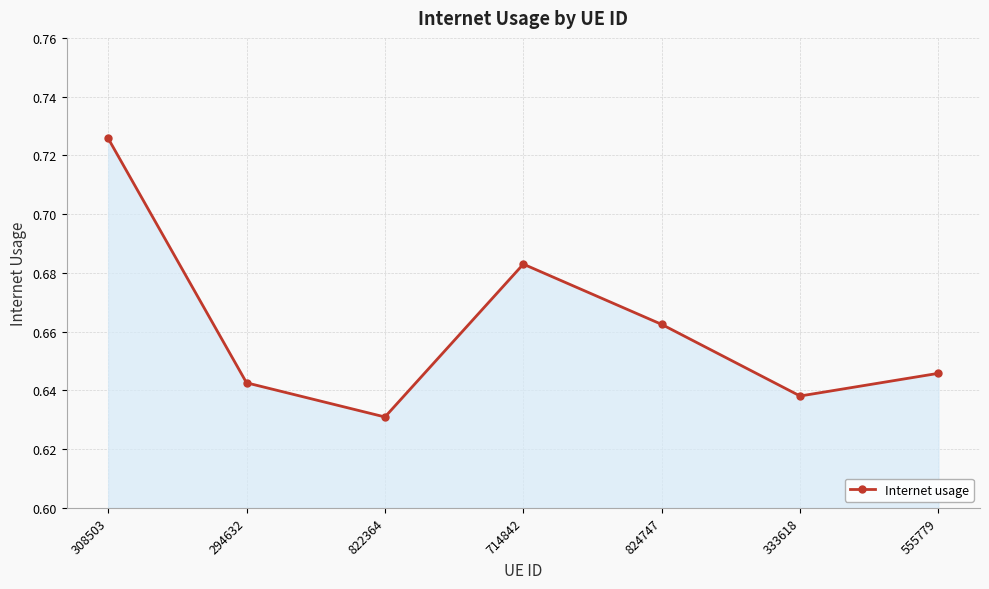

Between 714842 and 824747, which is larger?

714842